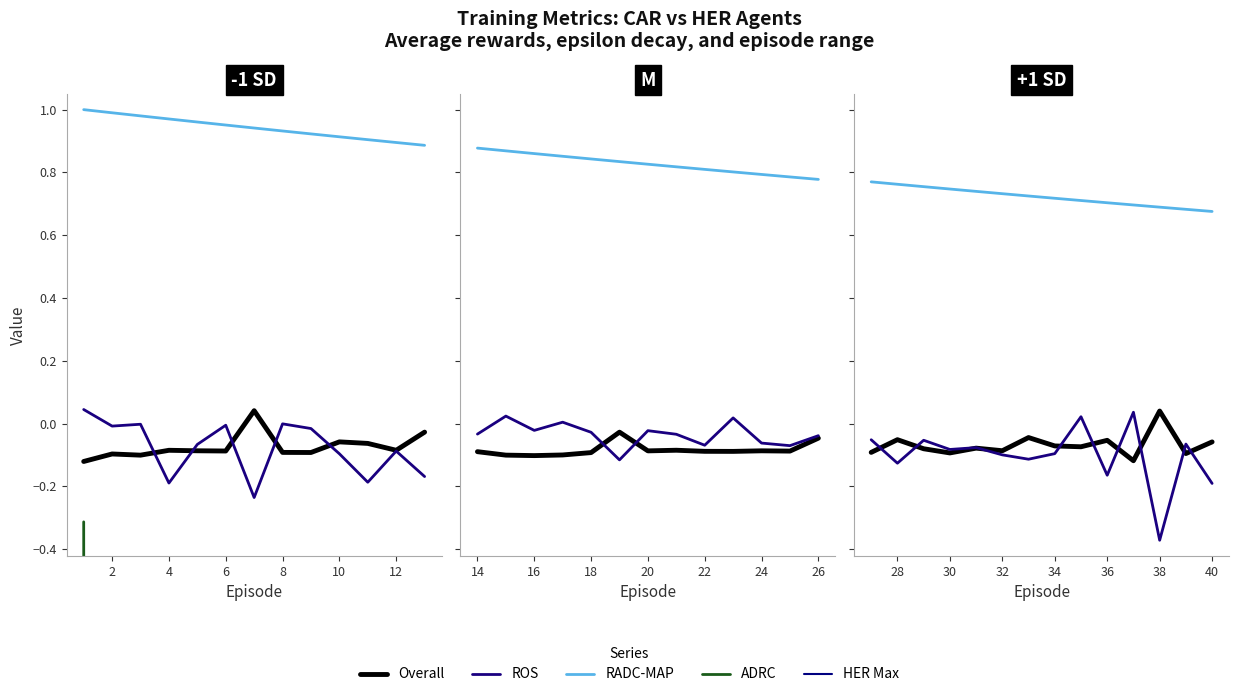

Does the chart display data point markers on the line(s)?

No